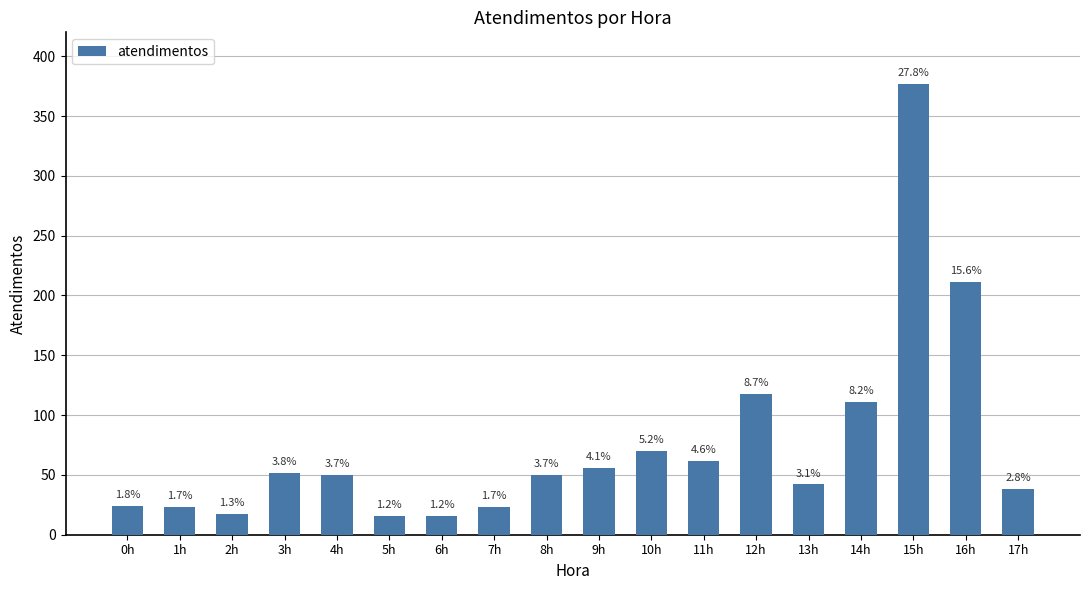

Which has a higher value, 5h or 1h?

1h